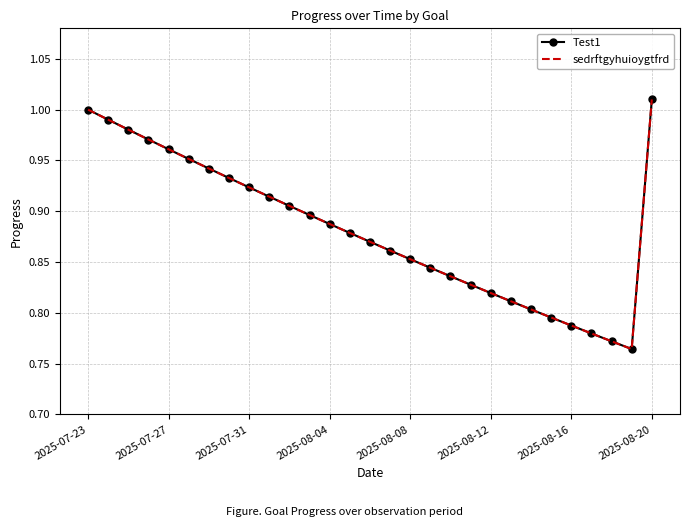

True or false: sedrftgyhuioygtfrd and Test1 intersect in this chart.

False